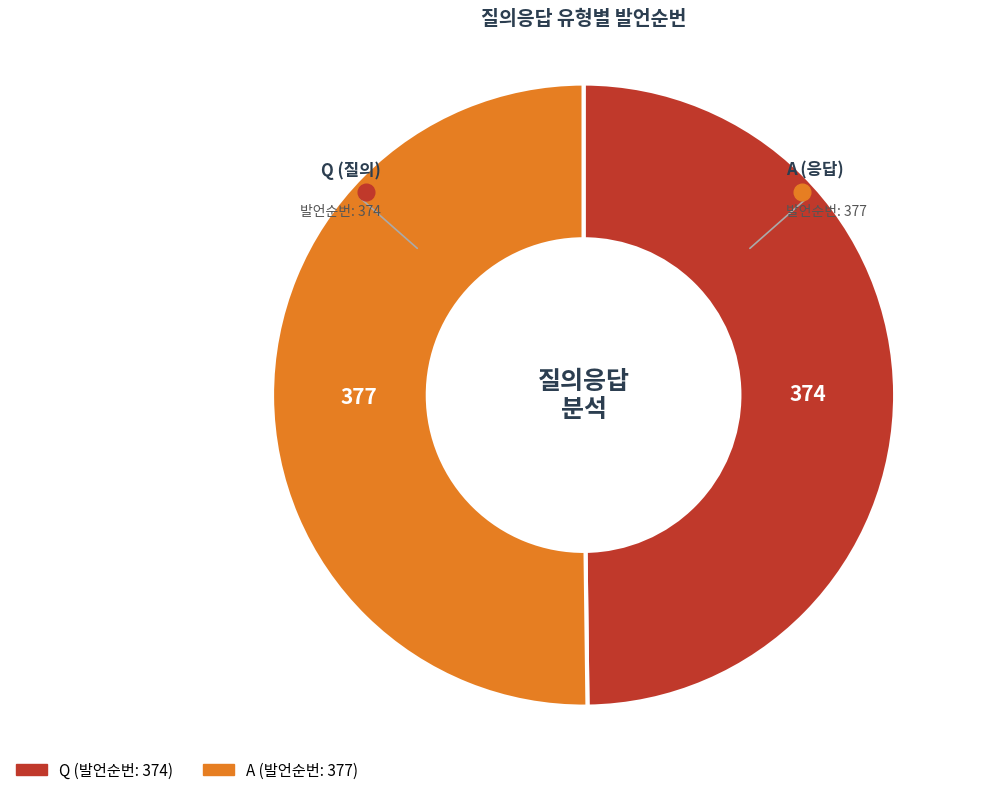

Approximately how many times larger is the value at A compared to Q?

1.0